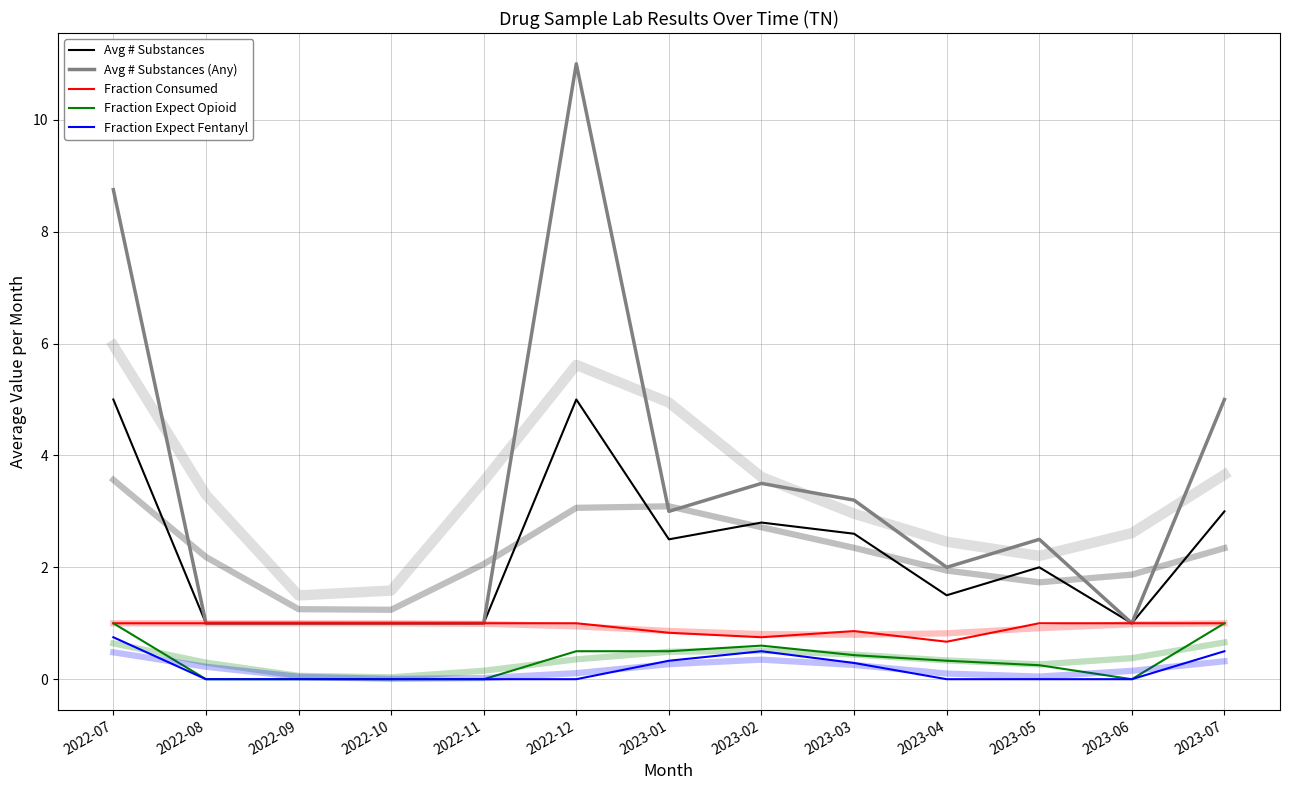

The value of Fraction Consumed at 2023-07 is 1.5. True or false?

False